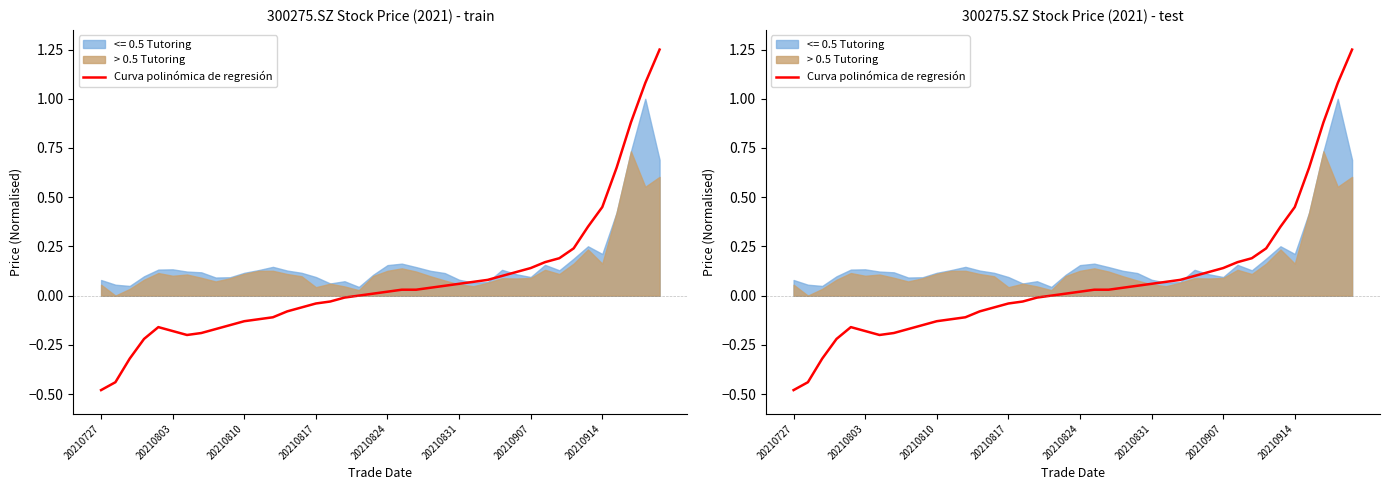

How many points are higher than both their immediate neighbors (excluding endpoints)?

1